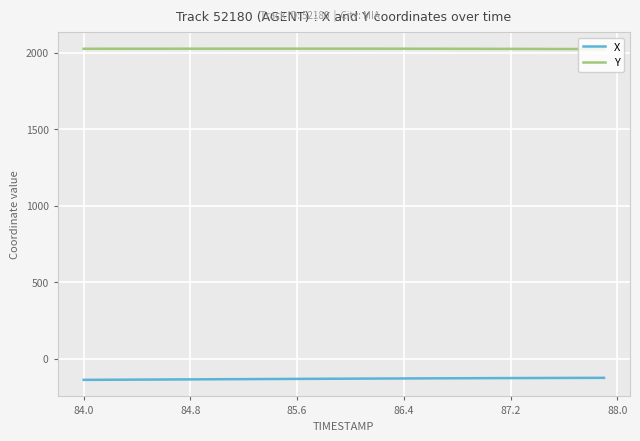

What are all the series names shown in the legend?

X, Y